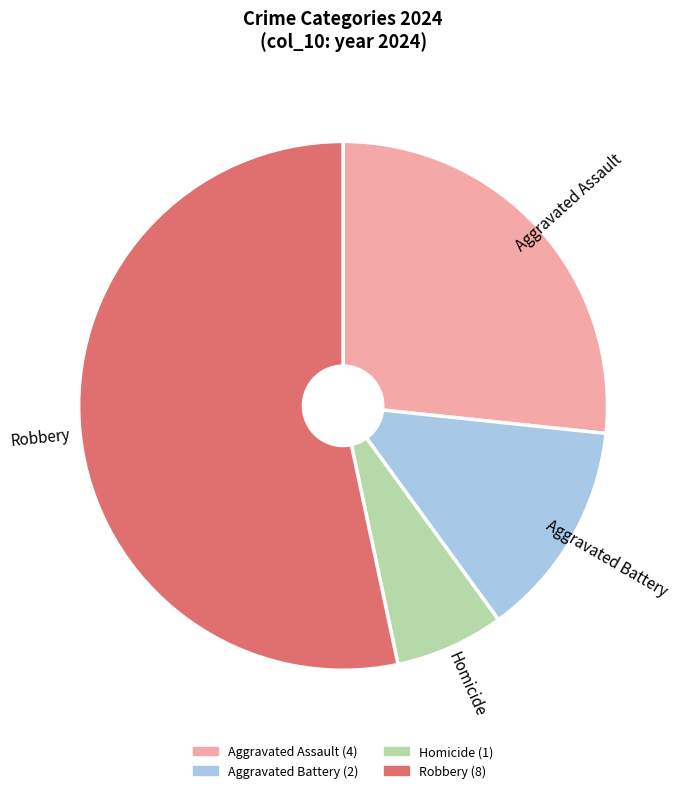

Is it true that Aggravated Assault is 27% of the pie?

True